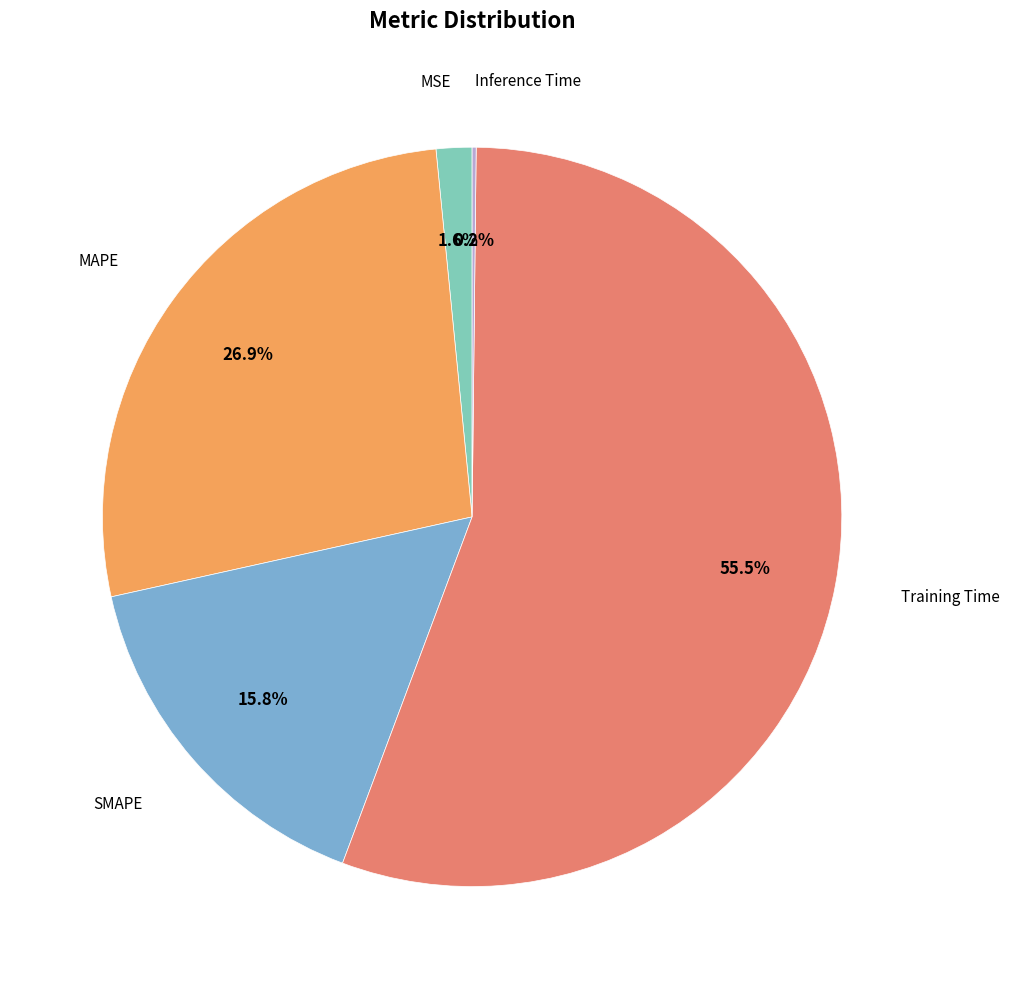

Is there any slice that represents more than half of the pie?

Yes